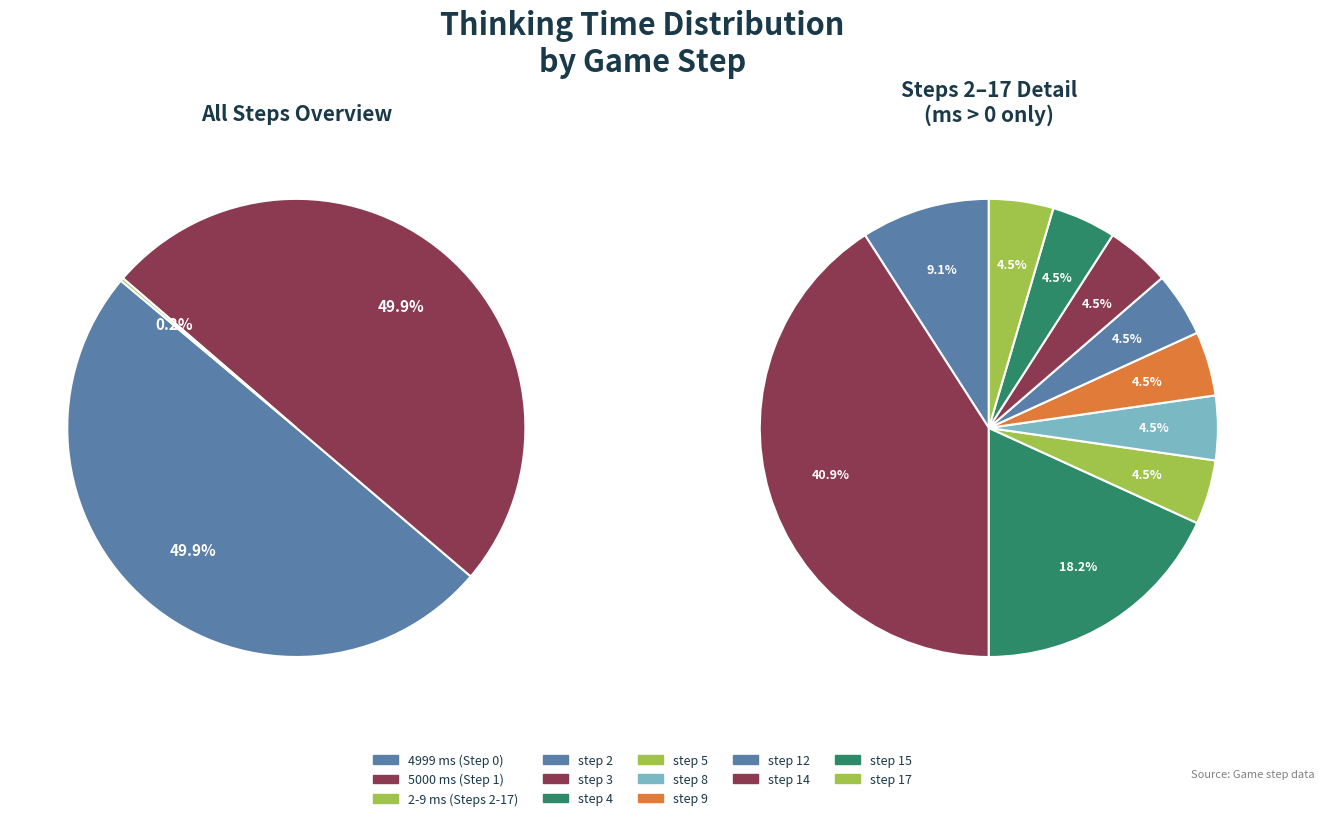

Do step 15 and step 12 together represent more than half of the pie?

No